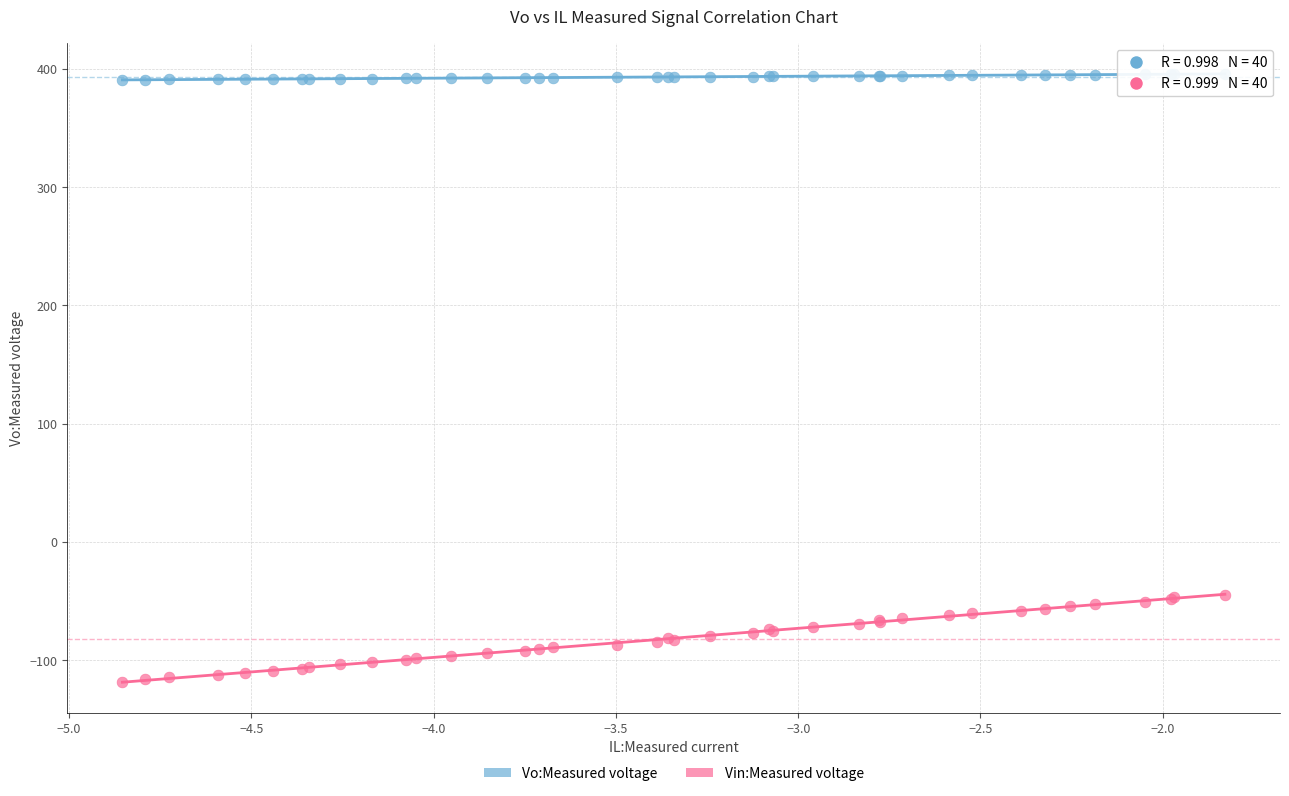

Which series reaches the maximum Y coordinate?

Vo:Measured voltage